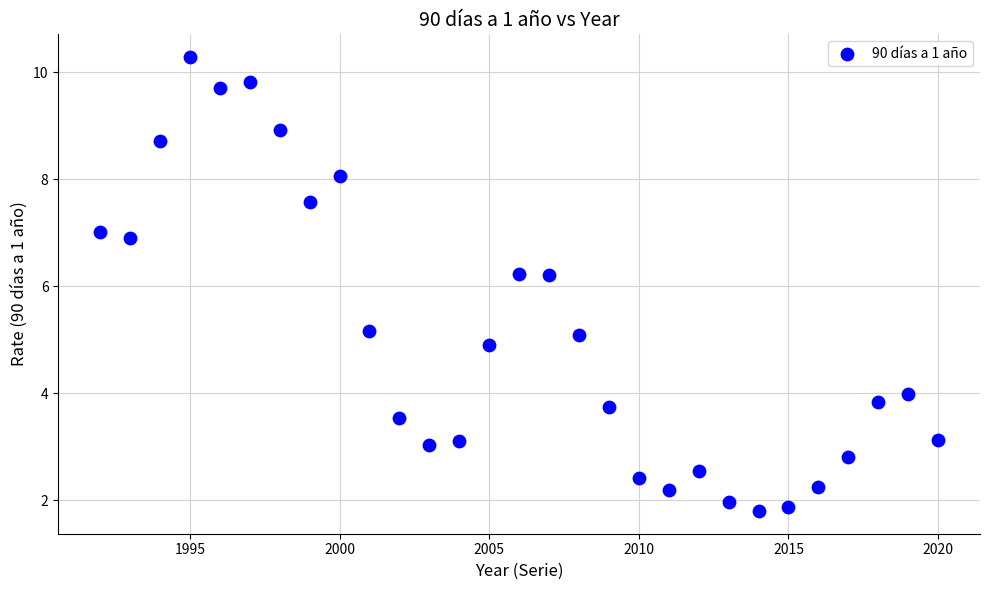

What is the range of X values (max minus min)?

28.0